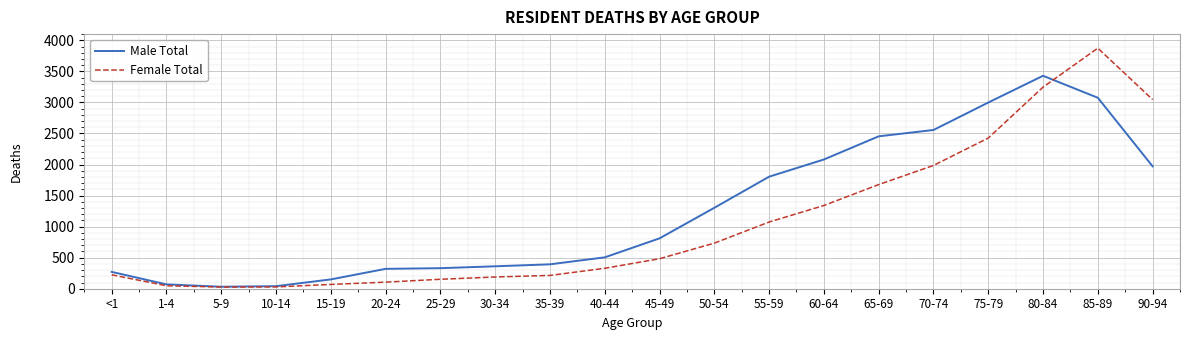

At which category does the chart reach its peak across all series?

85-89